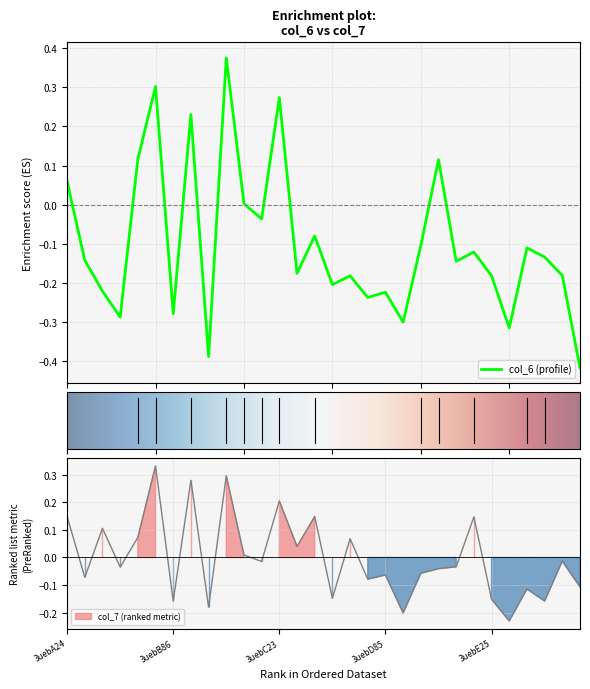

What is the label of the 27th point from the right?

3uebA85